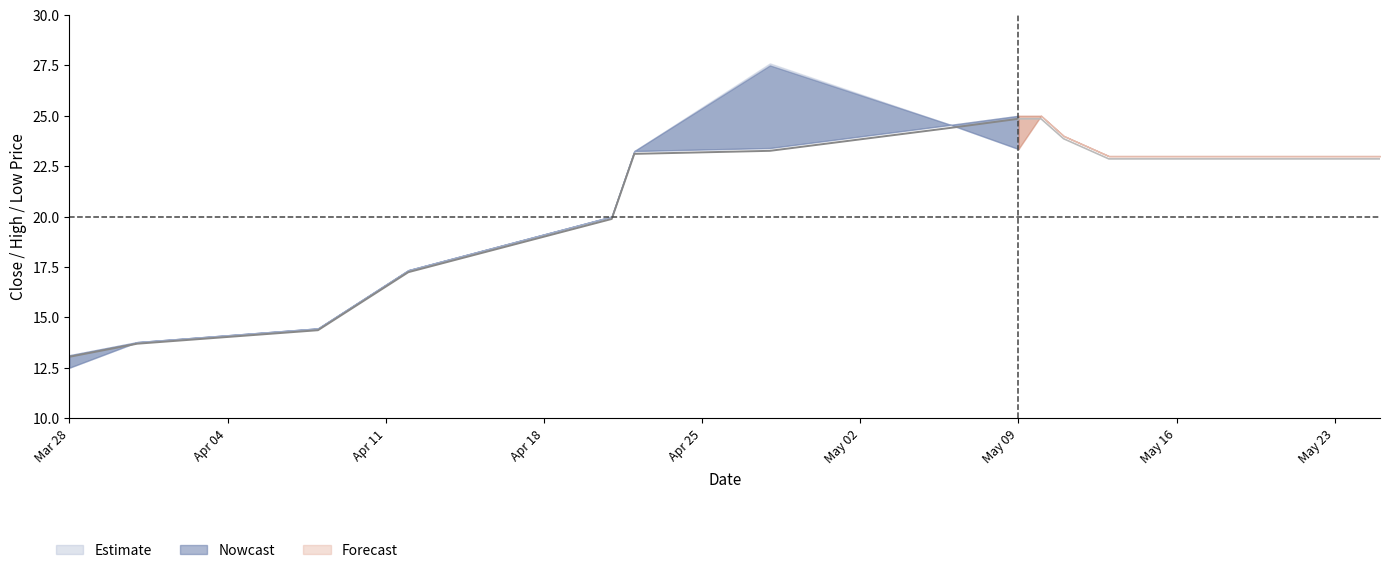

Is it true that Low equals 23.4 at 8?

True